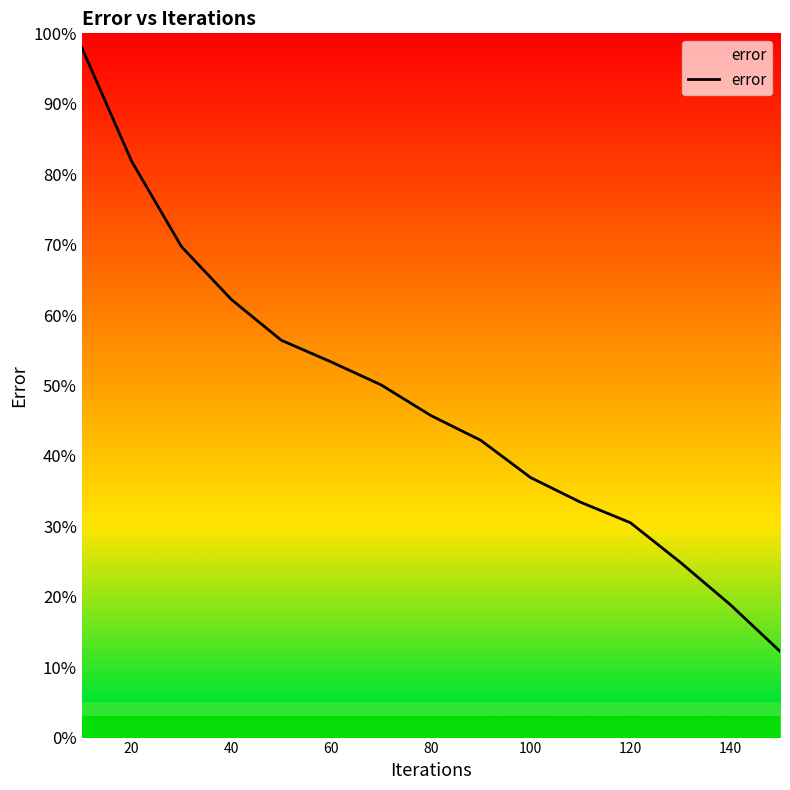

Reading right to left, extract all data points from this chart.

12.3	18.9	24.9	30.5	33.4	36.9	42.2	45.7	50.1	53.3	56.4	62.2	69.7	81.8	98.0